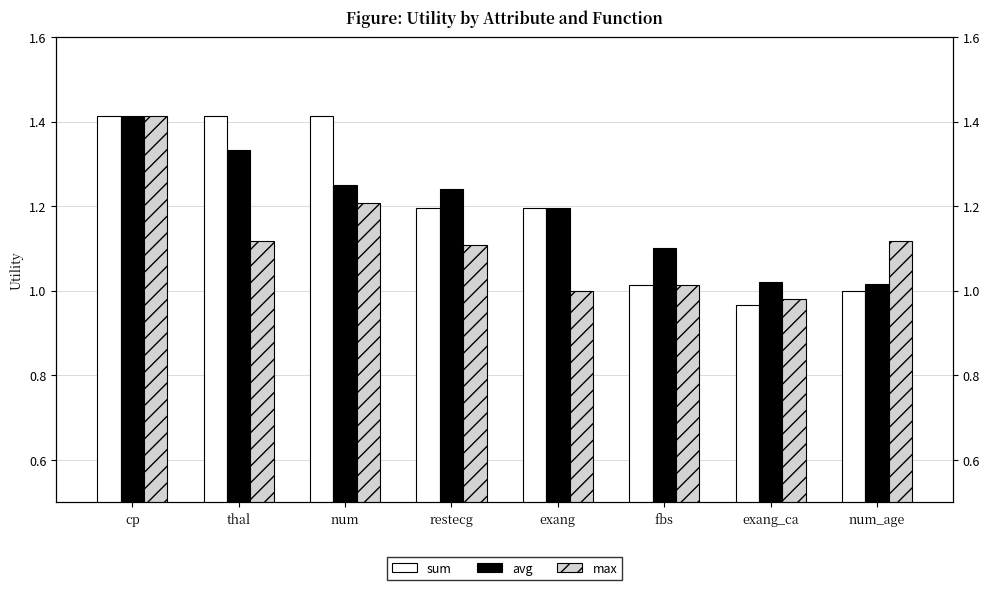

What is the average value of the avg series?

1.2